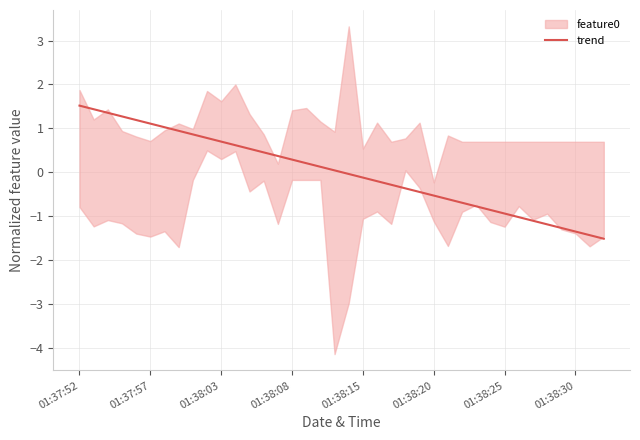

What is the difference between the values at 23 and 9?

1.1